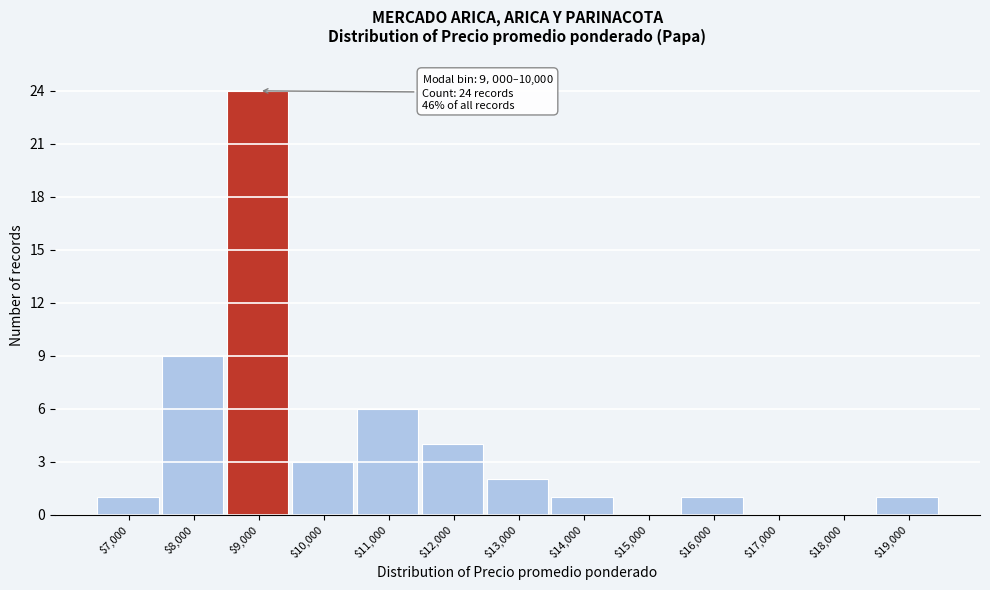

What is the sum of all values?

52